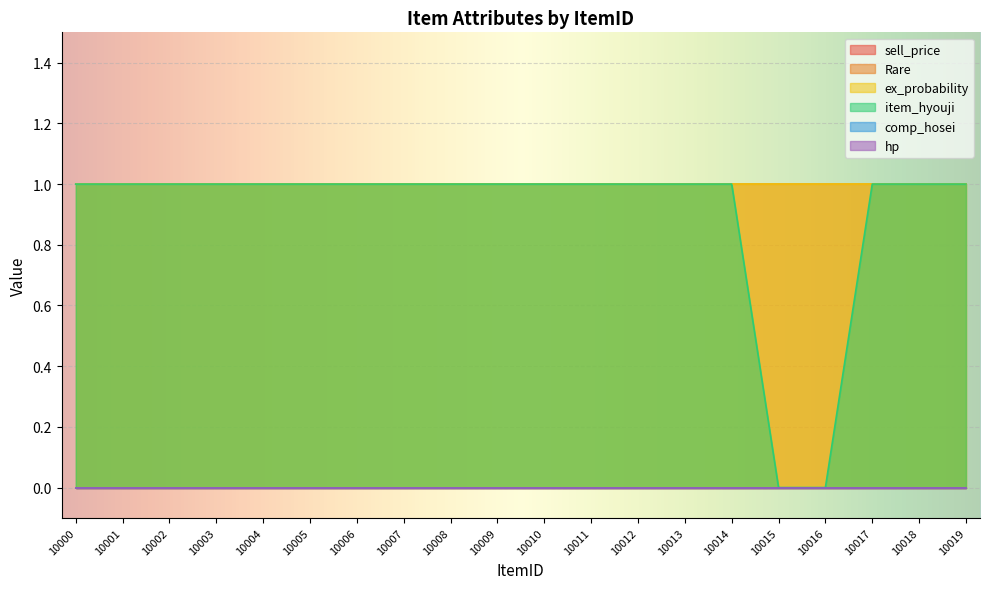

The value of ex_probability at 10016 is 2. True or false?

False